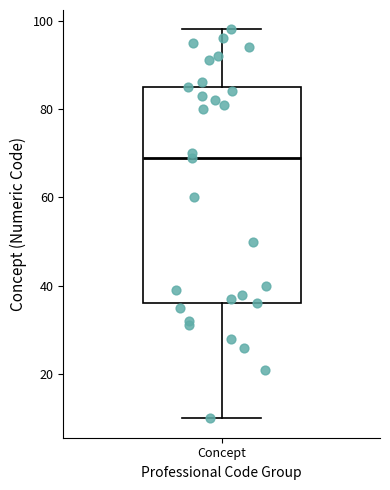

Transcribe this box plot: give where the median line is, the range the box spans, and where the two whiskers end, as read against the y-axis. The values are not printed on the chart, so give them approximately, as read against the axis.

median 70, box 36 to 86, whiskers 10 to 98